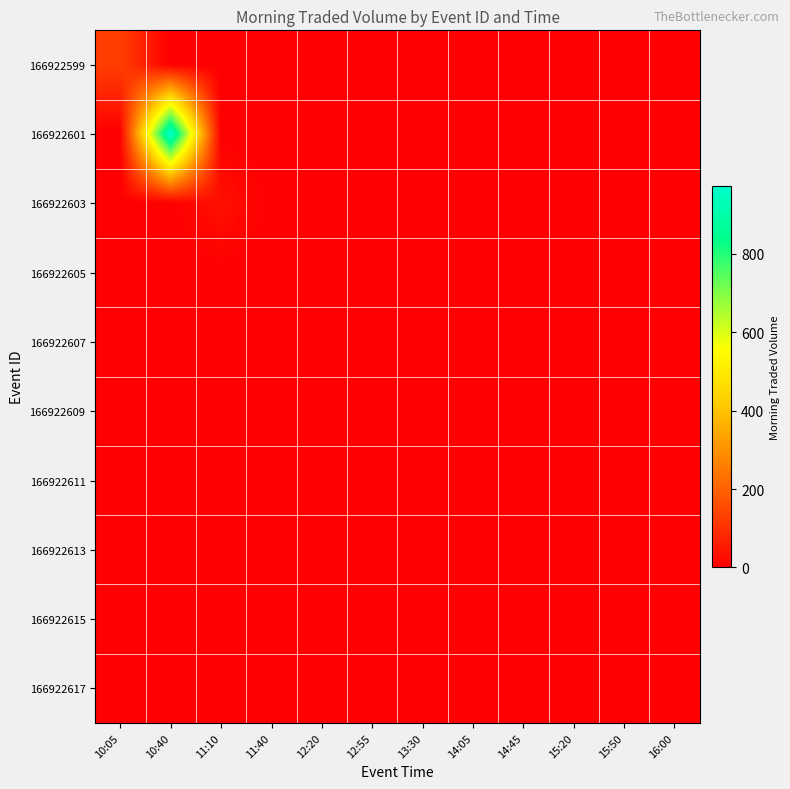

Rank the series by their maximum value, from lowest to highest.

166922605, 166922607, 166922609, 166922611, 166922613, 166922615, 166922617, 166922603, 166922599, 166922601